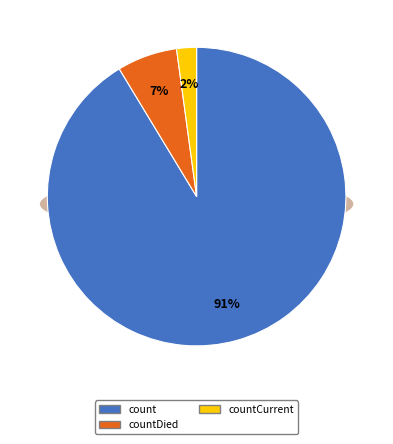

Is it true that countCurrent is 2% of the pie?

True